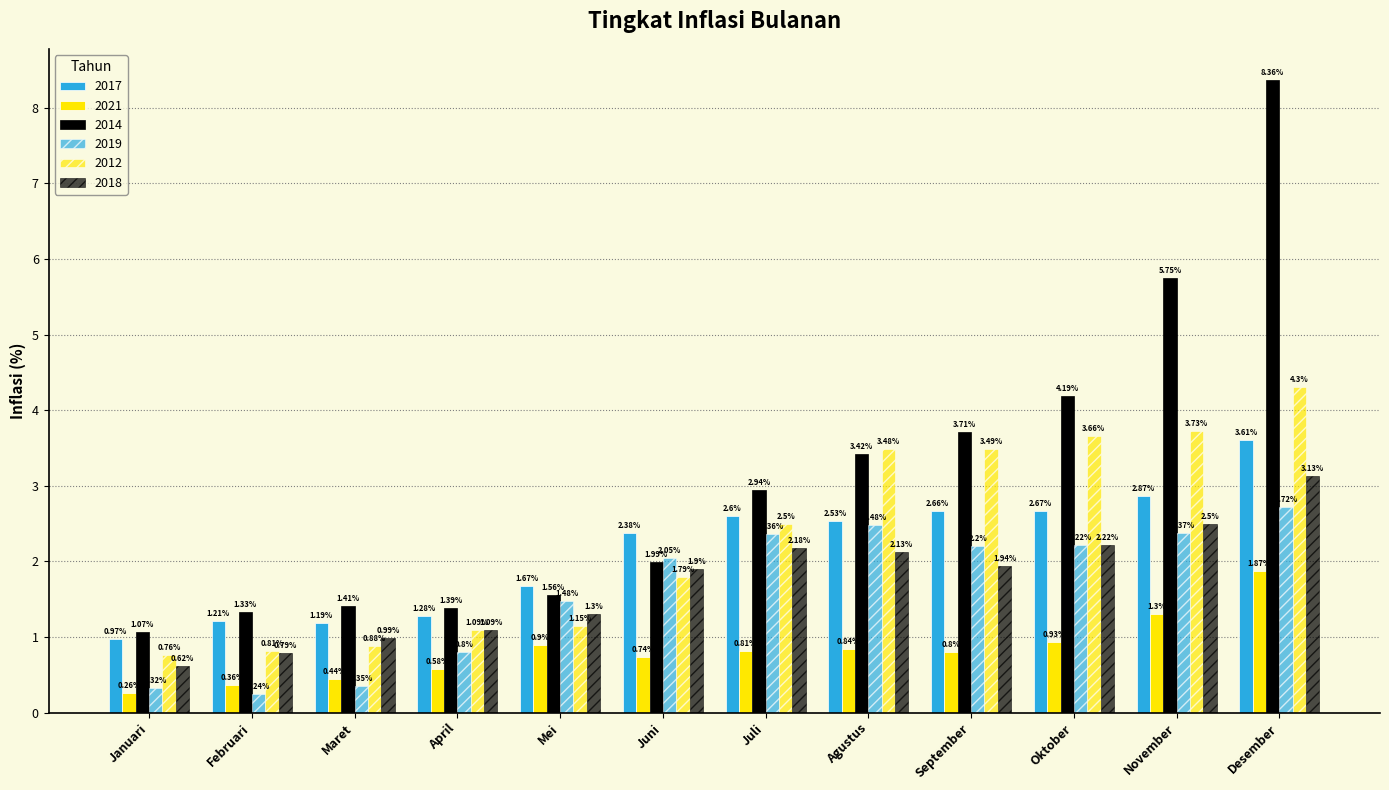

Rank the categories by 2017 value from lowest to highest.

Januari, Maret, Februari, April, Mei, Juni, Agustus, Juli, September, Oktober, November, Desember